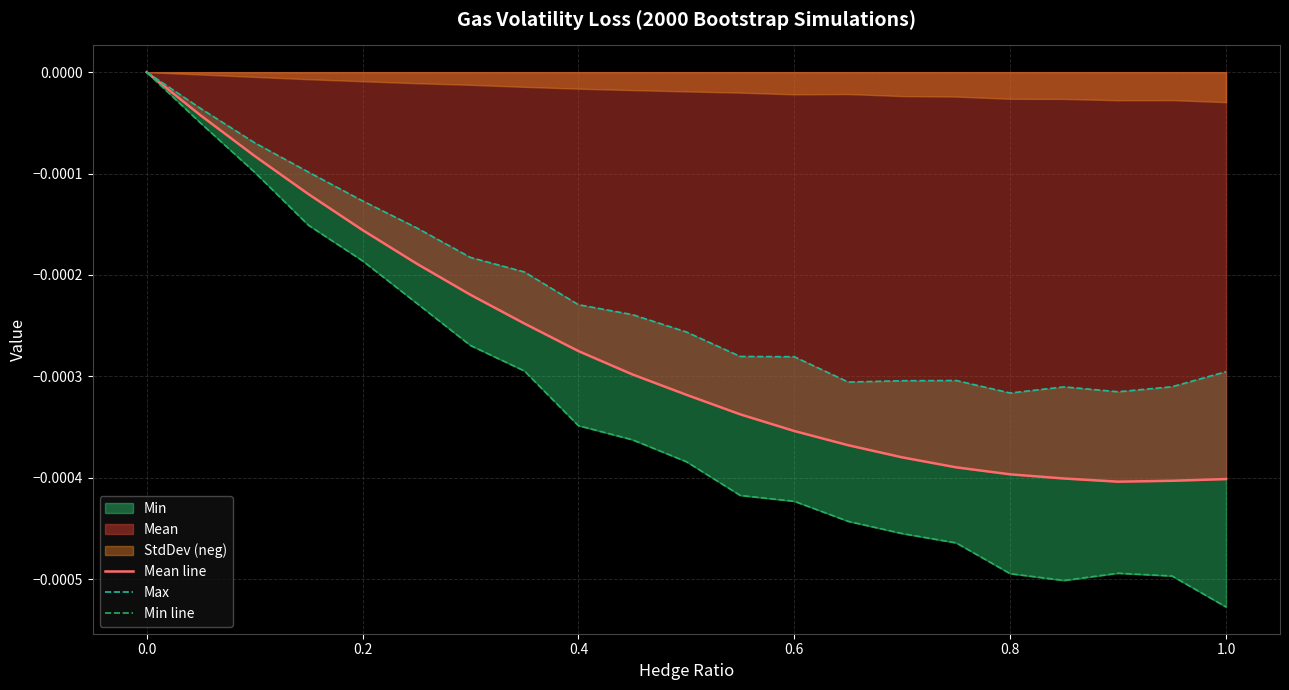

Does the chart display data point markers on the line(s)?

No